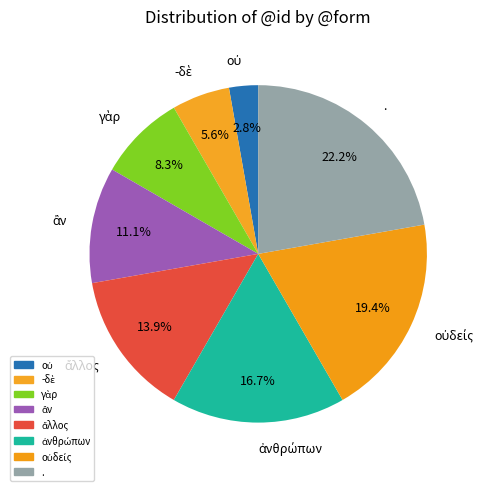

Is there any slice that represents more than half of the pie?

No